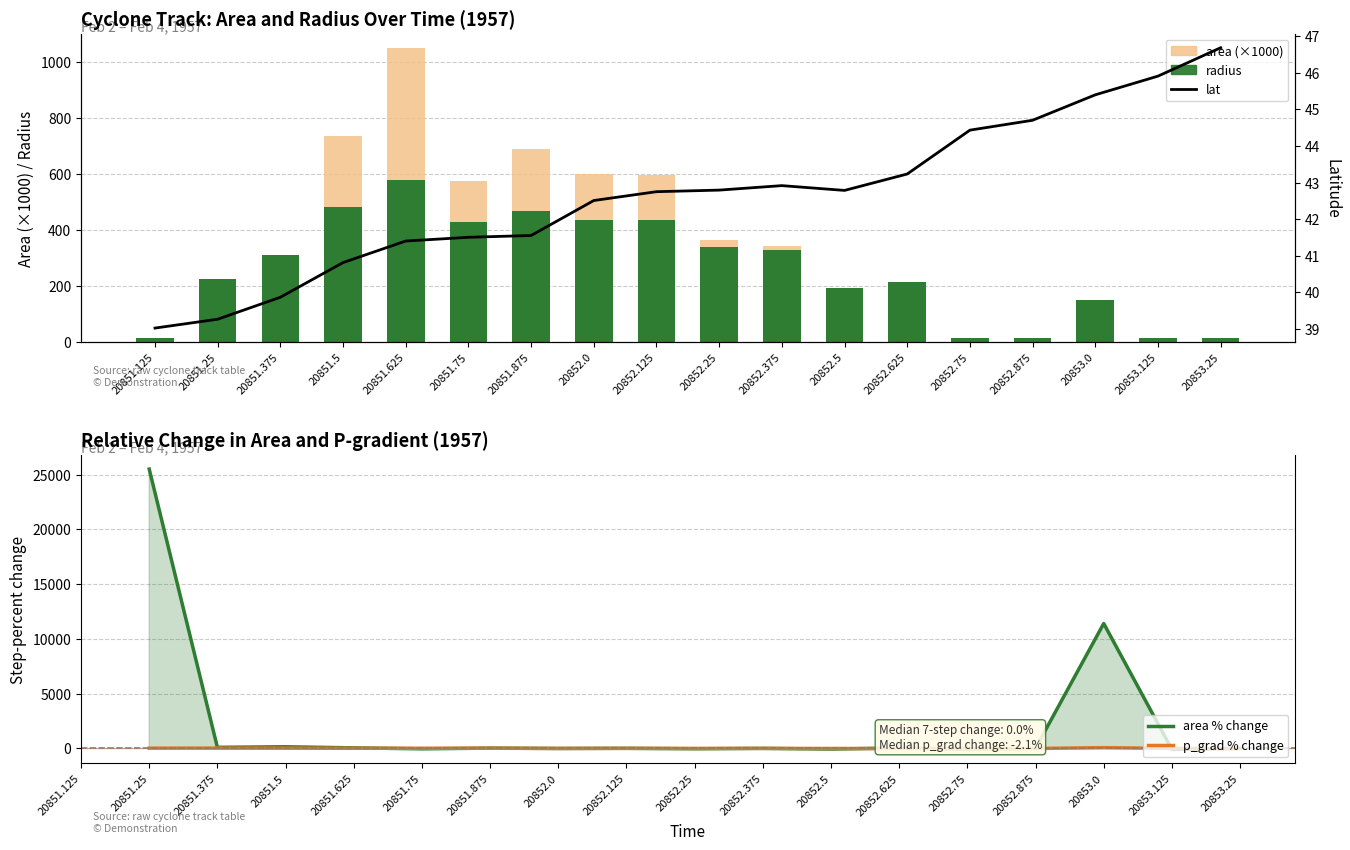

What is the value of the lat bar at the 12th from the left?

42.8